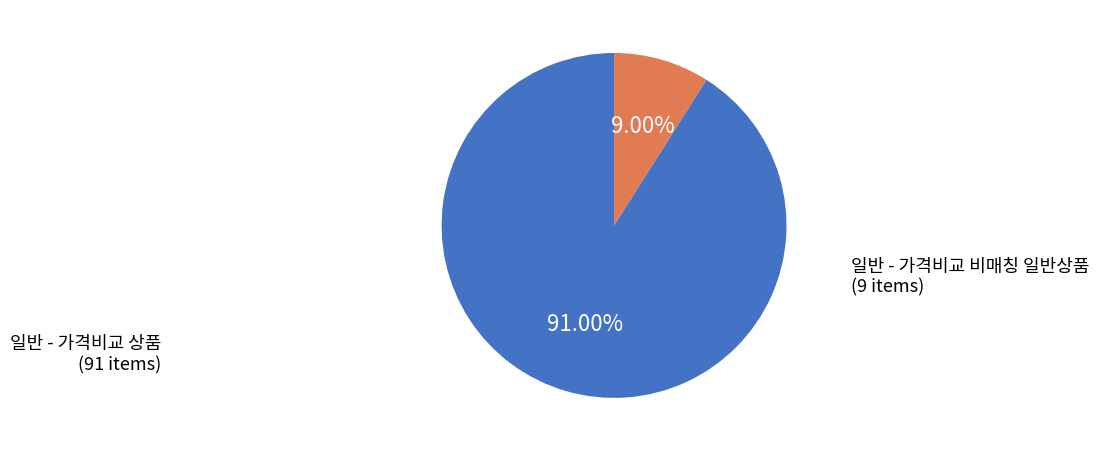

What percentage is NOT represented by 일반 - 가격비교 상품?

9.0%